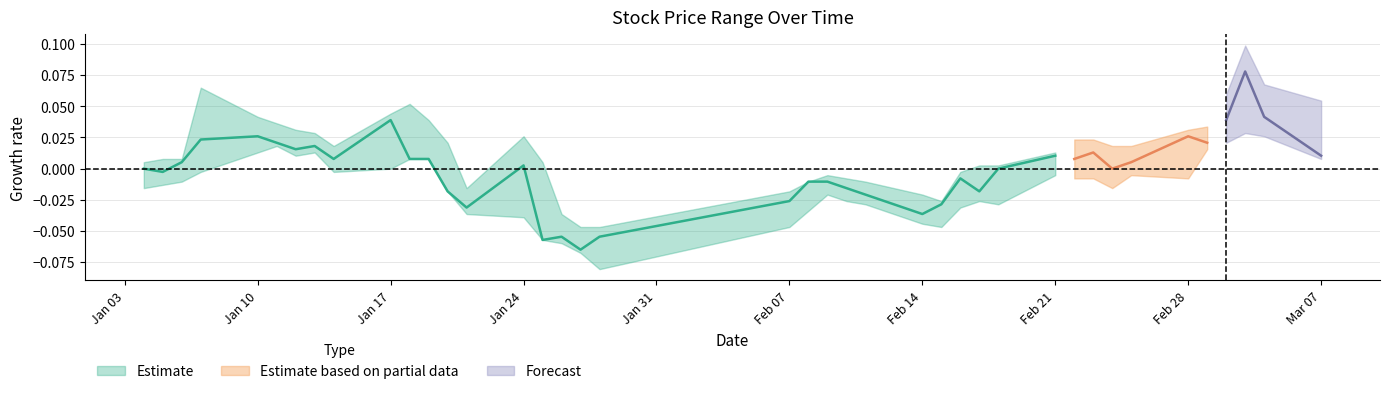

Which has a higher value, 2022-01-19 or 2022-01-11?

2022-01-11